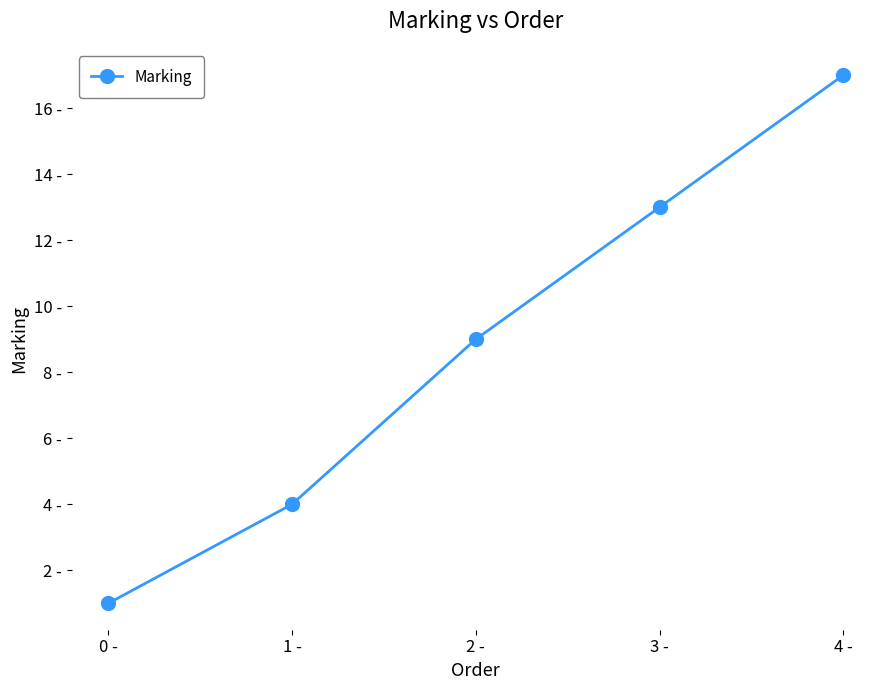

Rank the categories by value from highest to lowest.

4 -, 3 -, 2 -, 1 -, 0 -